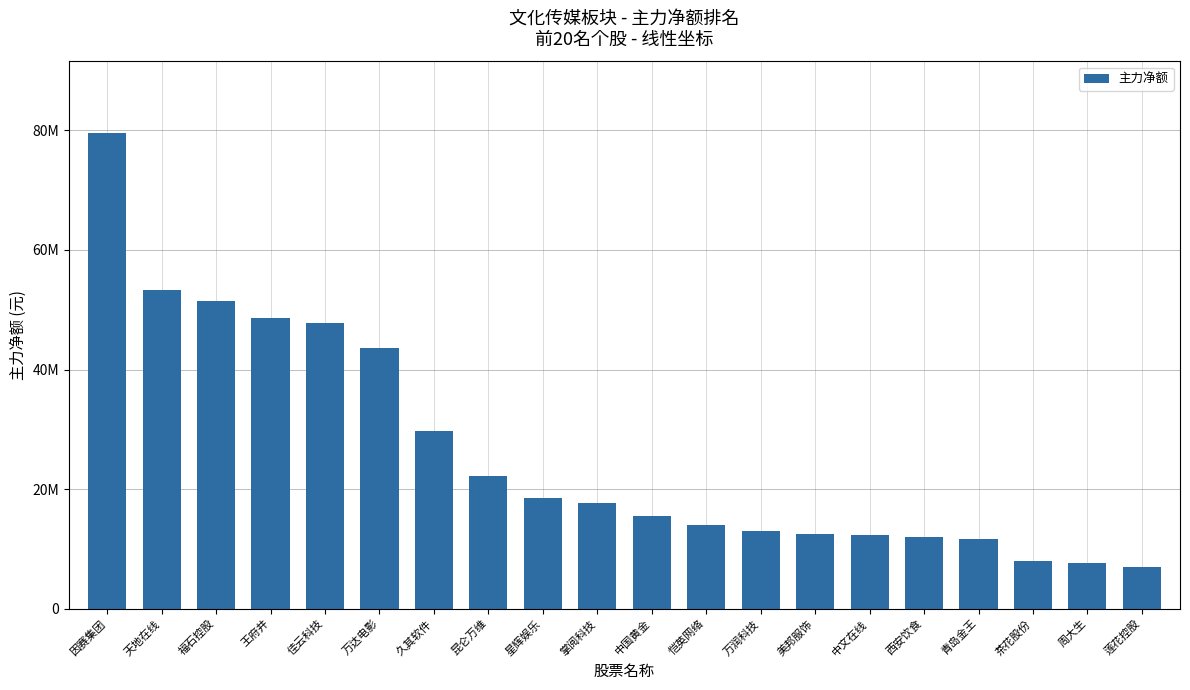

What is the maximum value shown in the chart?

79591635